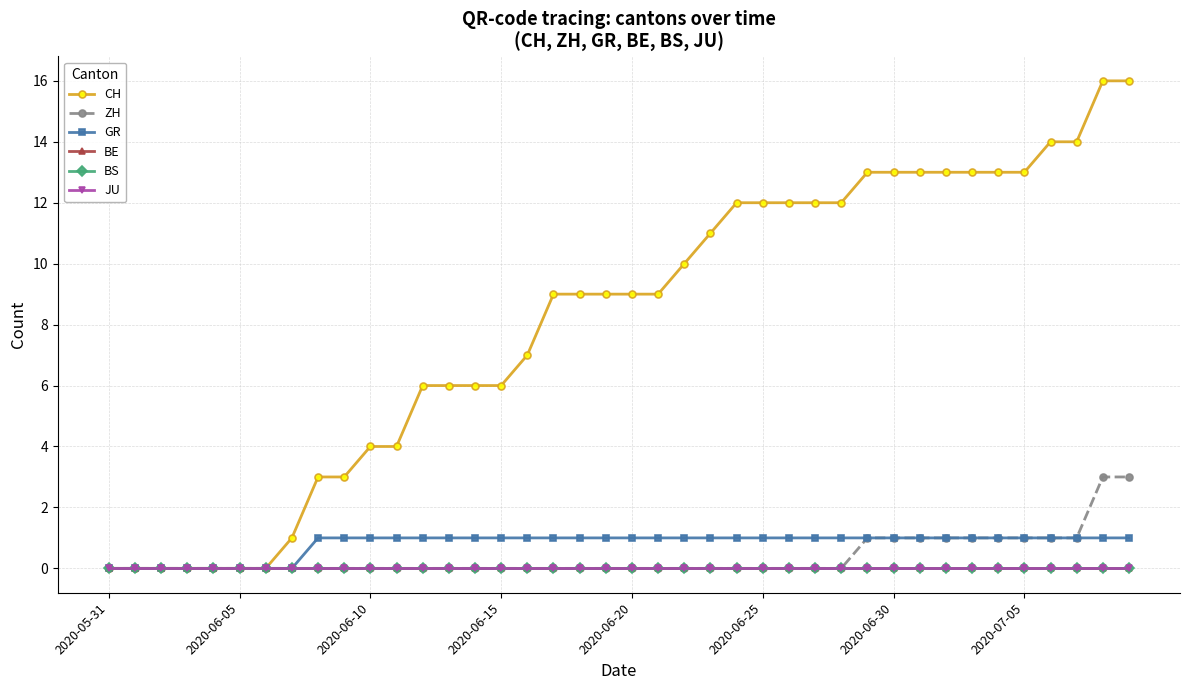

Which series has the largest total across all categories?

CH